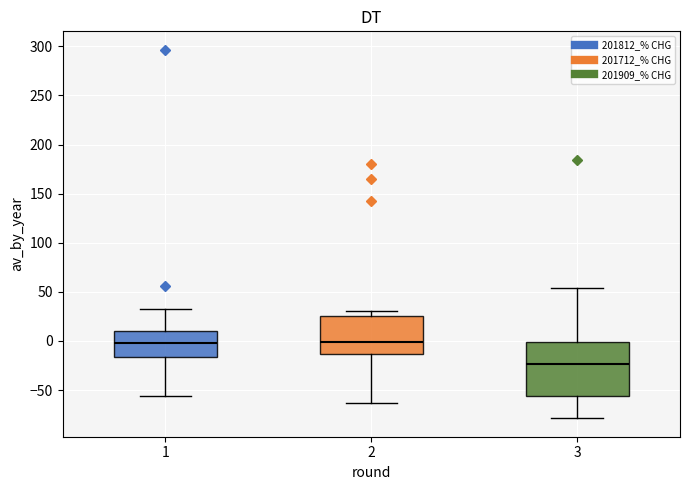

Reading left to right, read every box against the y-axis: the position of its median line, the range the box covers, and the ends of its whiskers. The values are not printed on the chart, so give them approximately, as read against the axis.

1: median 0, box -15 to 10, whiskers -55 to 35
2: median 0, box -15 to 25, whiskers -65 to 30
3: median -25, box -55 to 0, whiskers -80 to 55